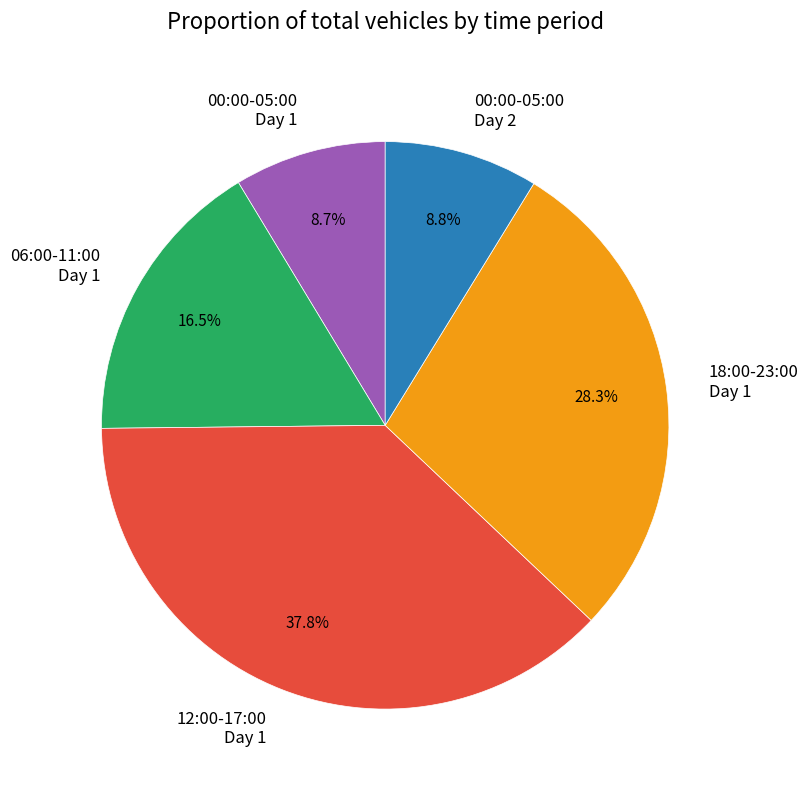

Which category has the biggest portion of the pie?

12:00-17:00 Day 1